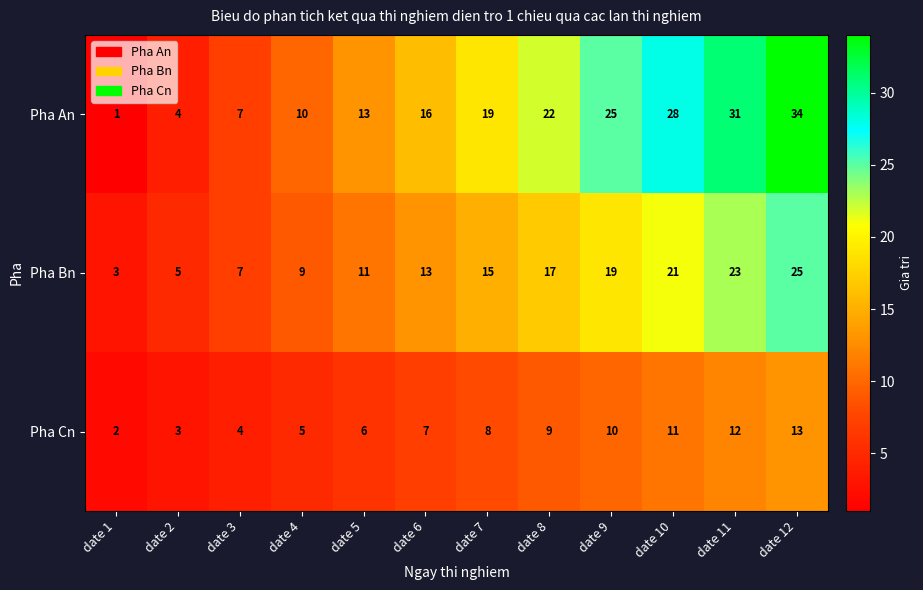

What is the highest value of the Pha Bn series?

25